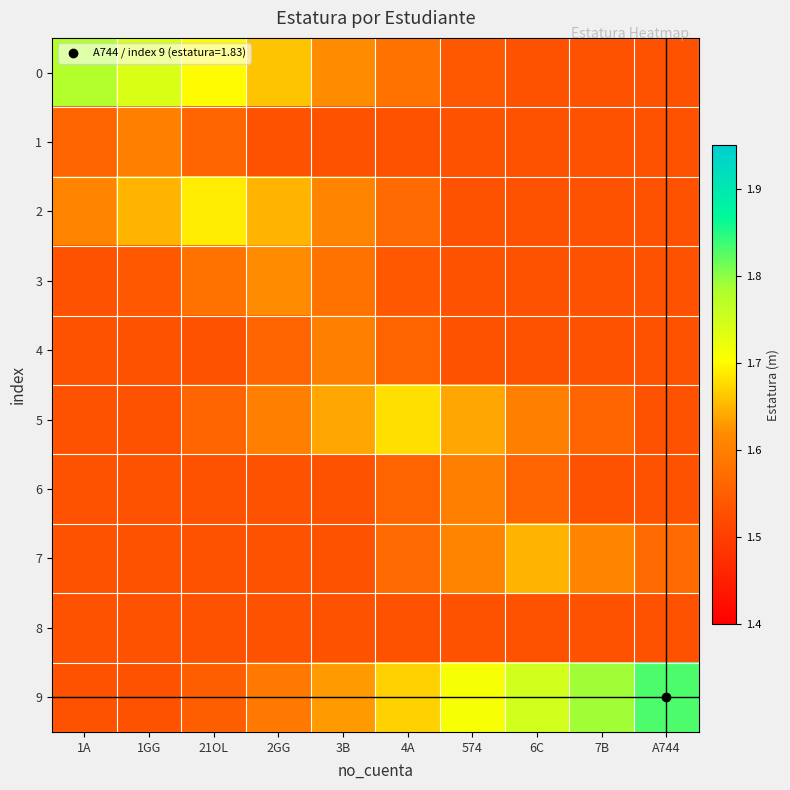

Rank the series by their maximum value, from highest to lowest.

9, 0, 2, 5, 7, 3, 1, 4, 6, 8